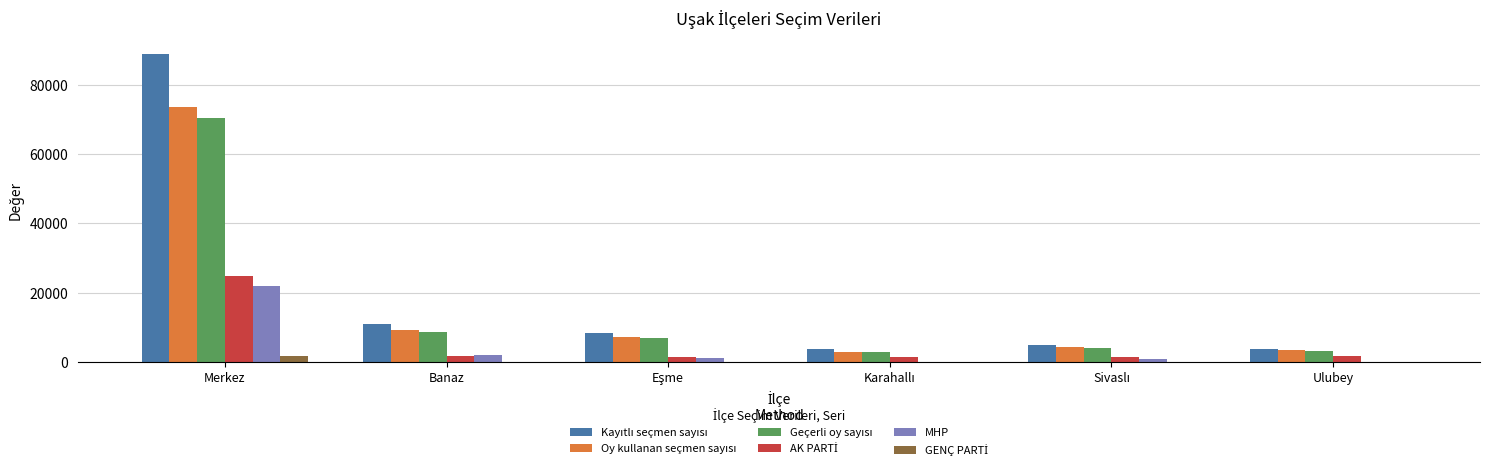

At which category is the sum across all series the highest?

Merkez